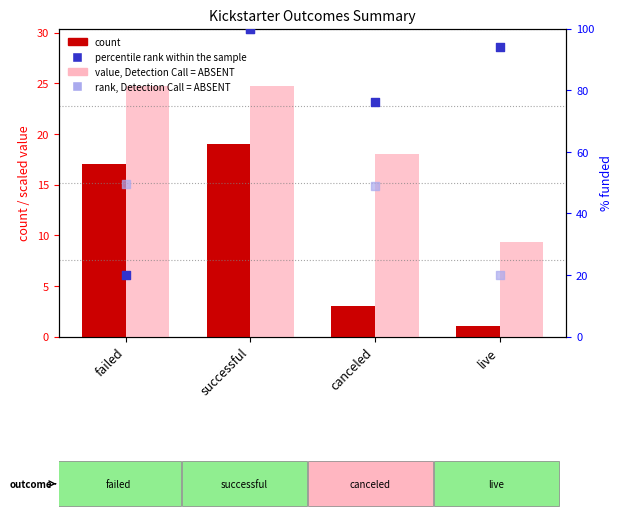

Which series reaches the maximum Y coordinate?

percentile rank within the sample